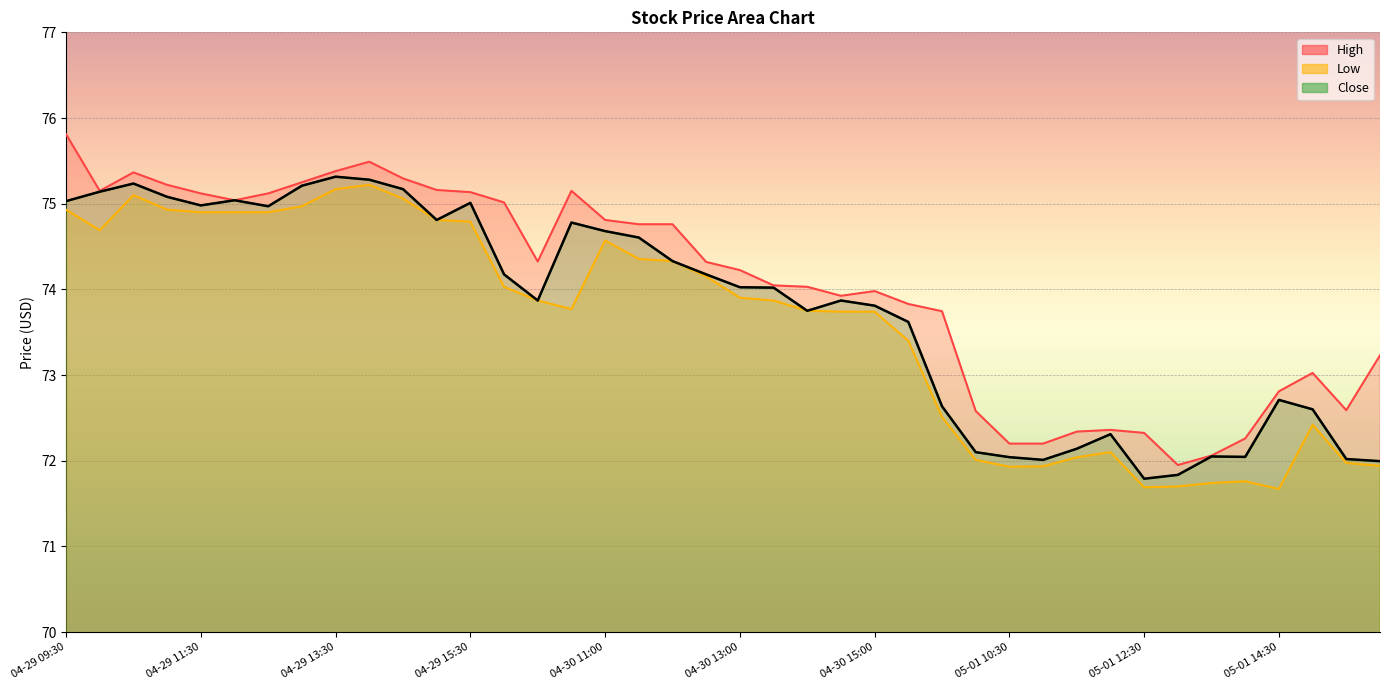

Rank the series by their average value, from highest to lowest.

High, Close, Low